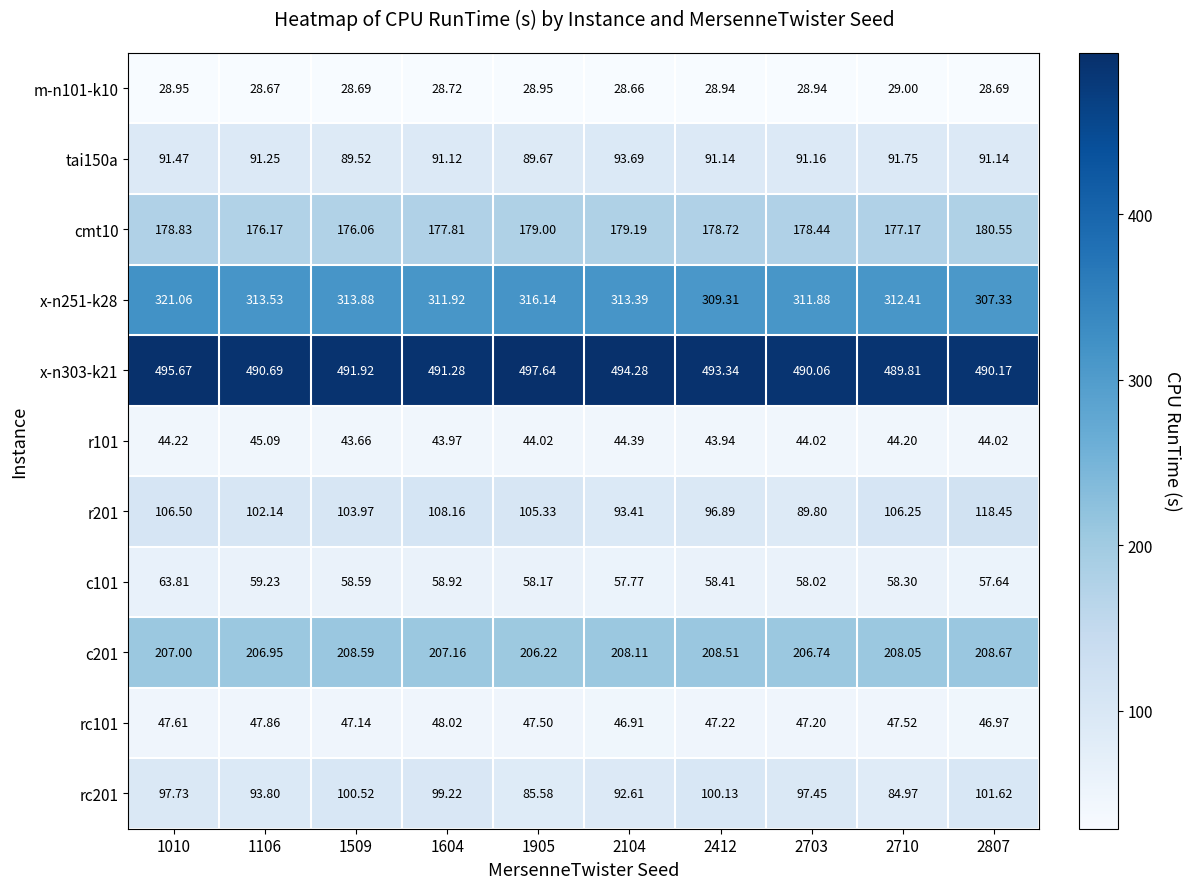

Reading left to right, extract all data points from this chart.

m-n101-k10: 1010=28.9	1106=28.7	1509=28.7	1604=28.7	1905=28.9	2104=28.7	2412=28.9	2703=28.9	2710=29.0	2807=28.7
tai150a: 1010=91.5	1106=91.2	1509=89.5	1604=91.1	1905=89.7	2104=93.7	2412=91.1	2703=91.2	2710=91.8	2807=91.1
cmt10: 1010=178.8	1106=176.2	1509=176.1	1604=177.8	1905=179.0	2104=179.2	2412=178.7	2703=178.4	2710=177.2	2807=180.6
x-n251-k28: 1010=321.1	1106=313.5	1509=313.9	1604=311.9	1905=316.1	2104=313.4	2412=309.3	2703=311.9	2710=312.4	2807=307.3
x-n303-k21: 1010=495.7	1106=490.7	1509=491.9	1604=491.3	1905=497.6	2104=494.3	2412=493.3	2703=490.1	2710=489.8	2807=490.2
r101: 1010=44.2	1106=45.1	1509=43.7	1604=44.0	1905=44.0	2104=44.4	2412=43.9	2703=44.0	2710=44.2	2807=44.0
r201: 1010=106.5	1106=102.1	1509=104.0	1604=108.2	1905=105.3	2104=93.4	2412=96.9	2703=89.8	2710=106.2	2807=118.5
c101: 1010=63.8	1106=59.2	1509=58.6	1604=58.9	1905=58.2	2104=57.8	2412=58.4	2703=58.0	2710=58.3	2807=57.6
c201: 1010=207.0	1106=206.9	1509=208.6	1604=207.2	1905=206.2	2104=208.1	2412=208.5	2703=206.7	2710=208.1	2807=208.7
rc101: 1010=47.6	1106=47.9	1509=47.1	1604=48.0	1905=47.5	2104=46.9	2412=47.2	2703=47.2	2710=47.5	2807=47.0
rc201: 1010=97.7	1106=93.8	1509=100.5	1604=99.2	1905=85.6	2104=92.6	2412=100.1	2703=97.5	2710=85.0	2807=101.6